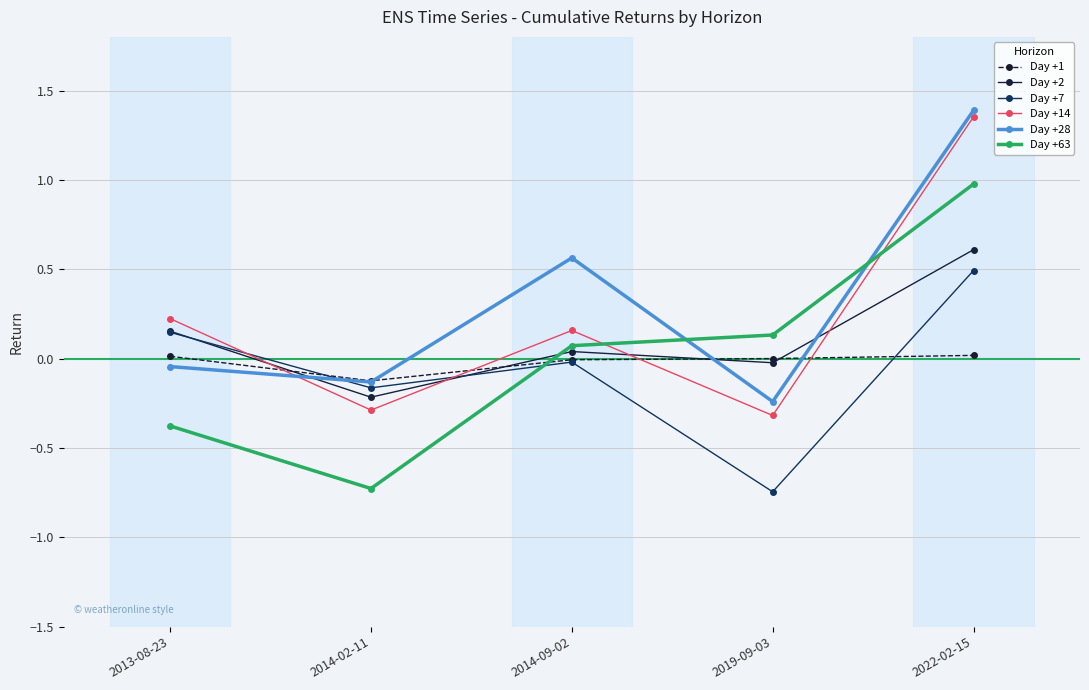

Read the Day +14 value at 2022-02-15.

1.4